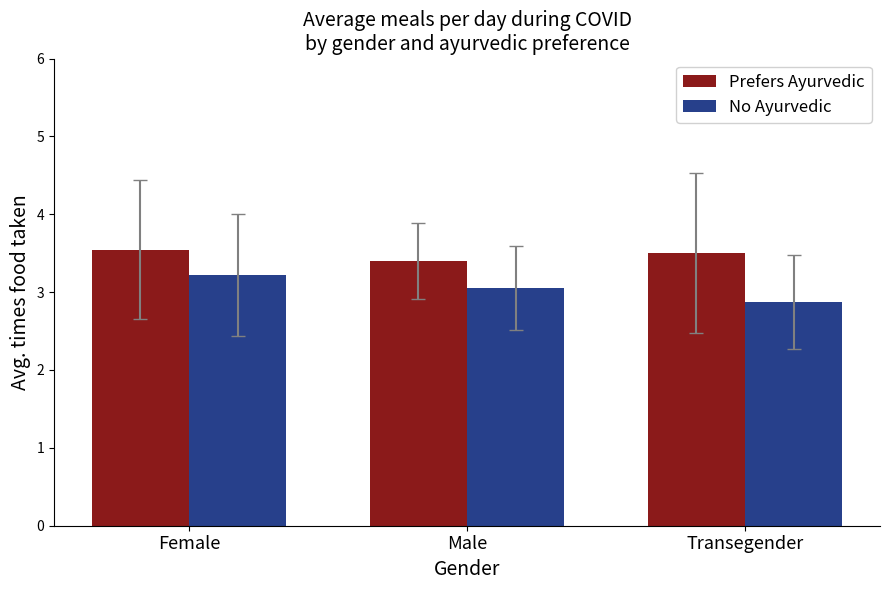

The Prefers Ayurvedic series shows 1.0 at Transegender. True or false?

False